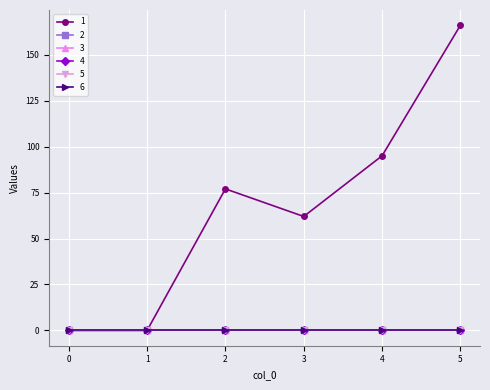

Rank the series at 1 from highest to lowest value.

1, 2, 3, 4, 5, 6